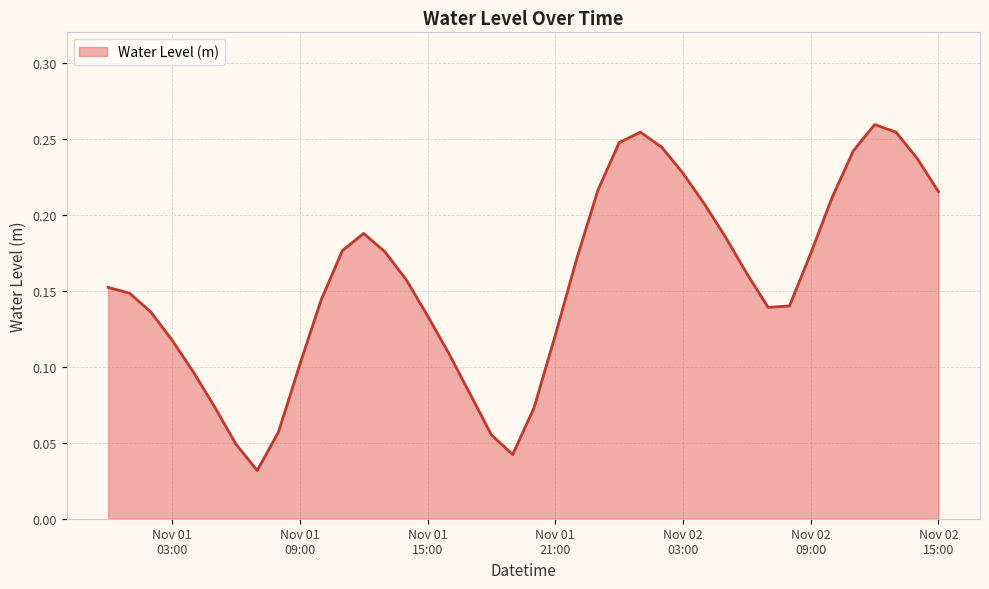

Does the chart have visible grid lines?

Yes